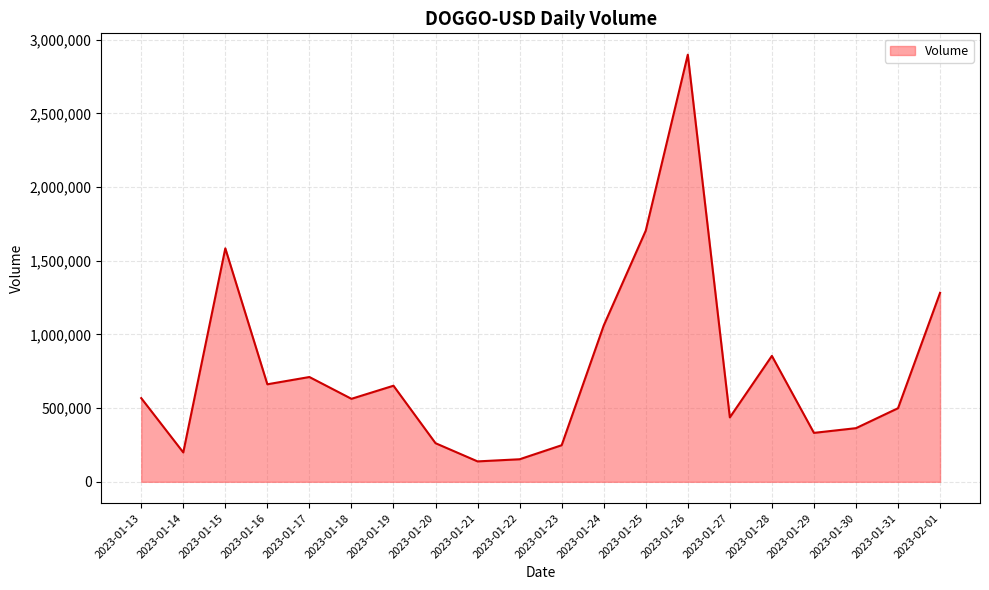

What is the minimum value shown in the chart?

138545